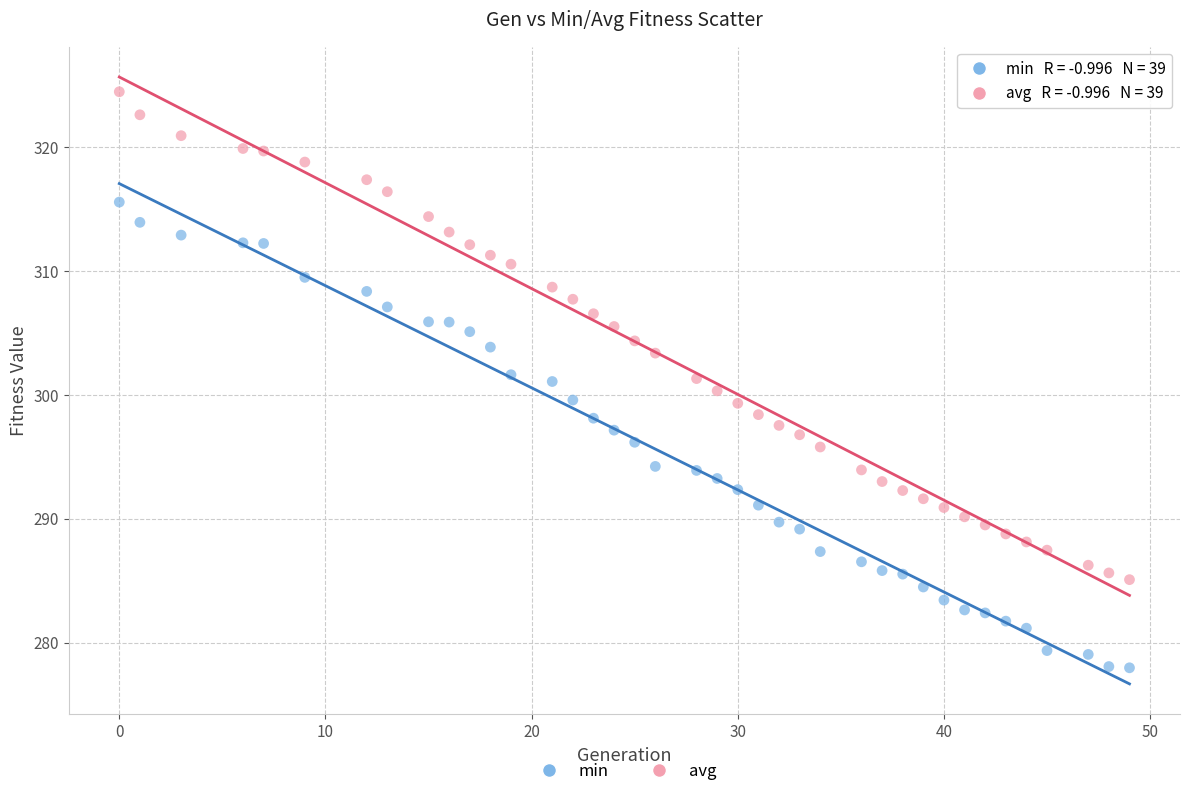

Which series has the widest spread of Y values?

avg